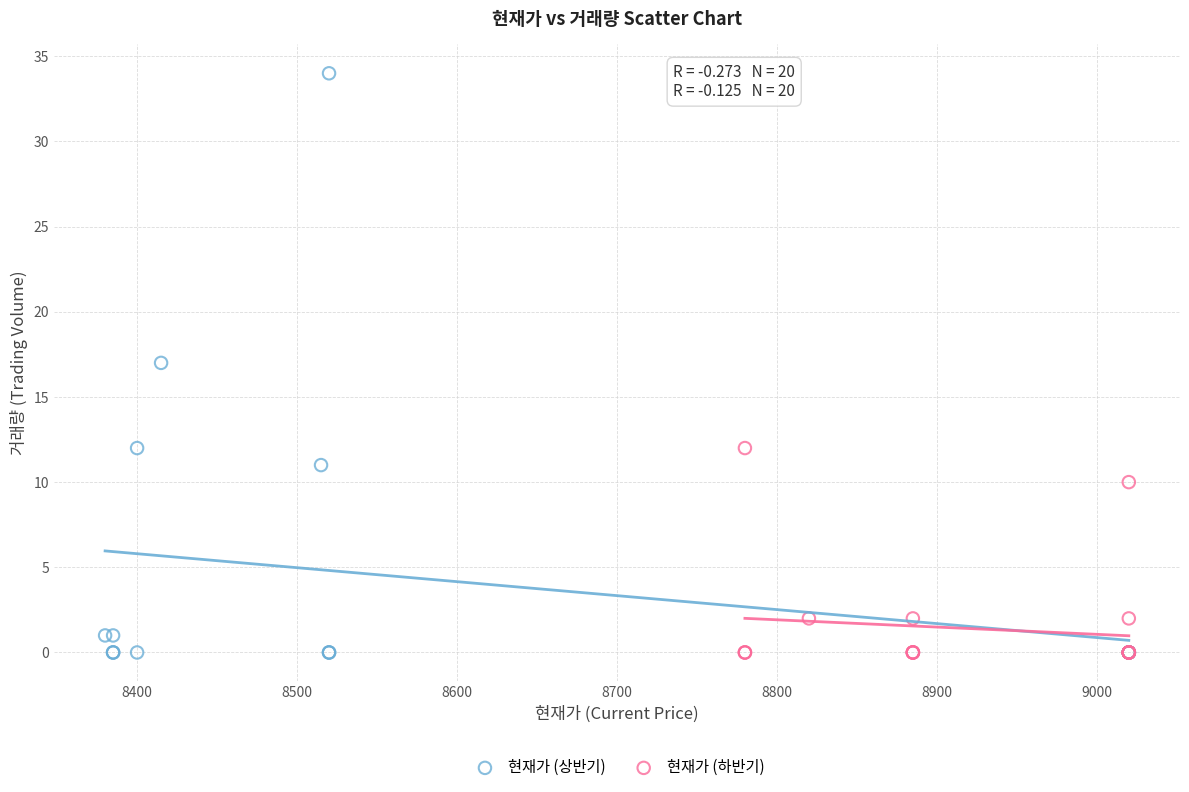

Which series has the largest Y range (max minus min)?

현재가 (상반기)